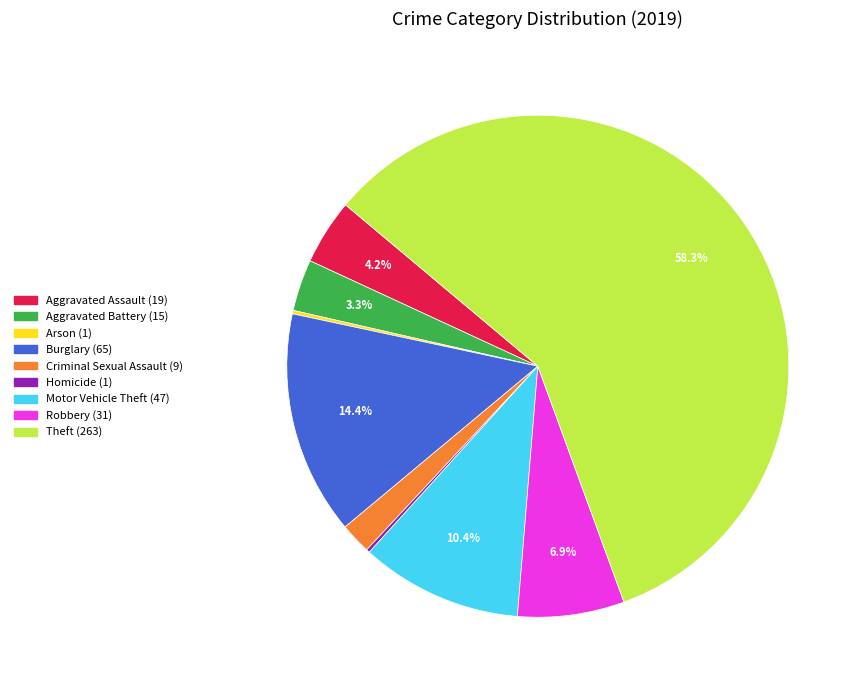

True or false: Aggravated Assault accounts for 12% of the total.

False